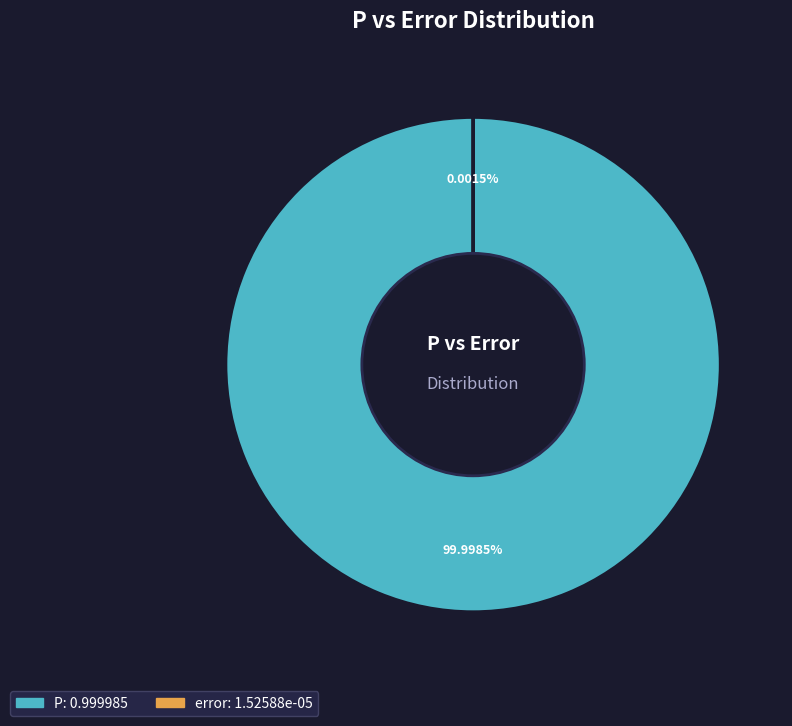

What portion of the pie excludes error?

100.0%